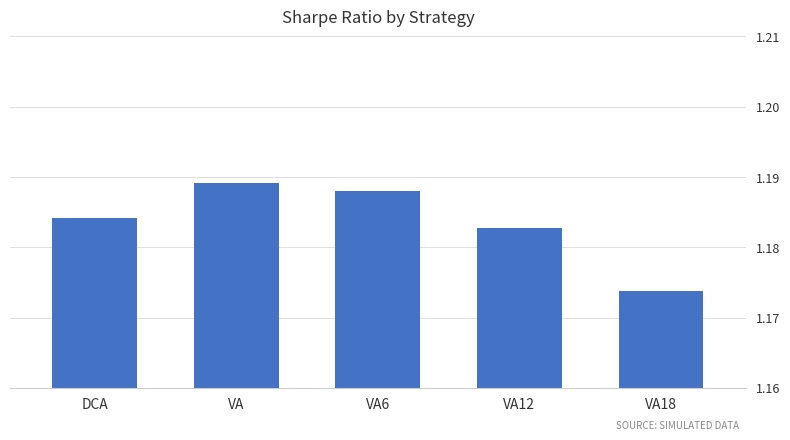

List the labels in order of value, largest first.

VA, VA6, DCA, VA12, VA18